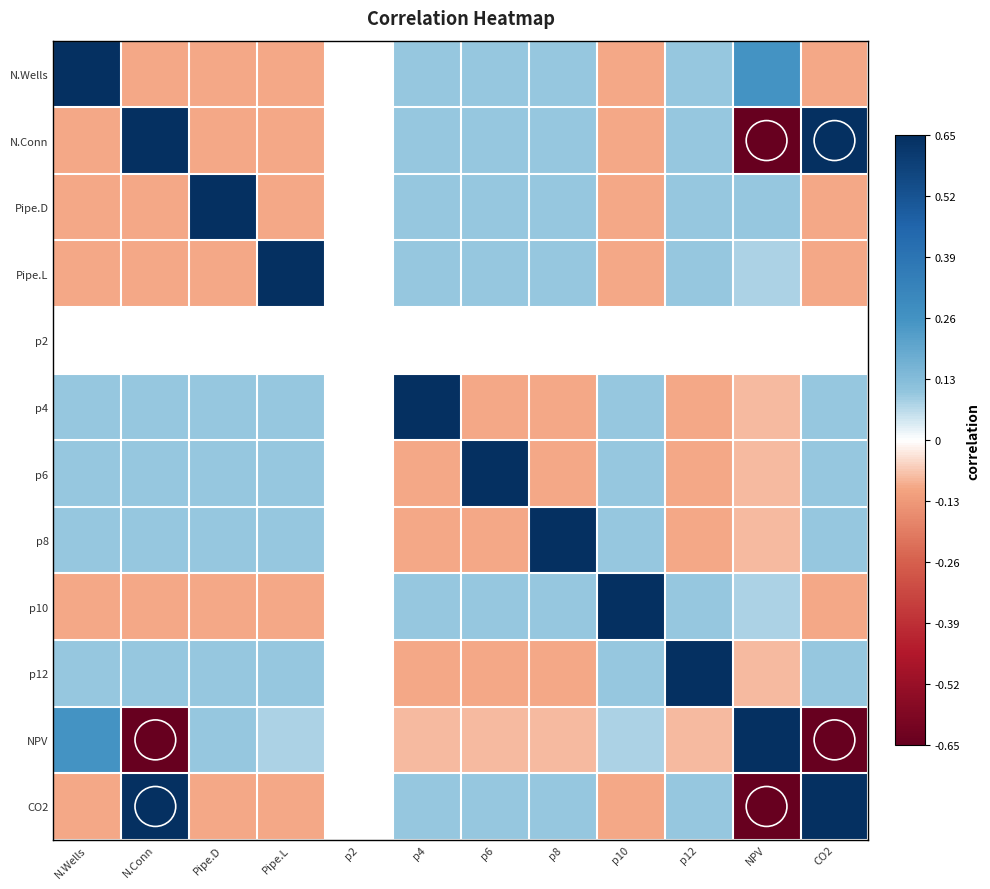

Where does the p12 series first go above 0?

N.Wells